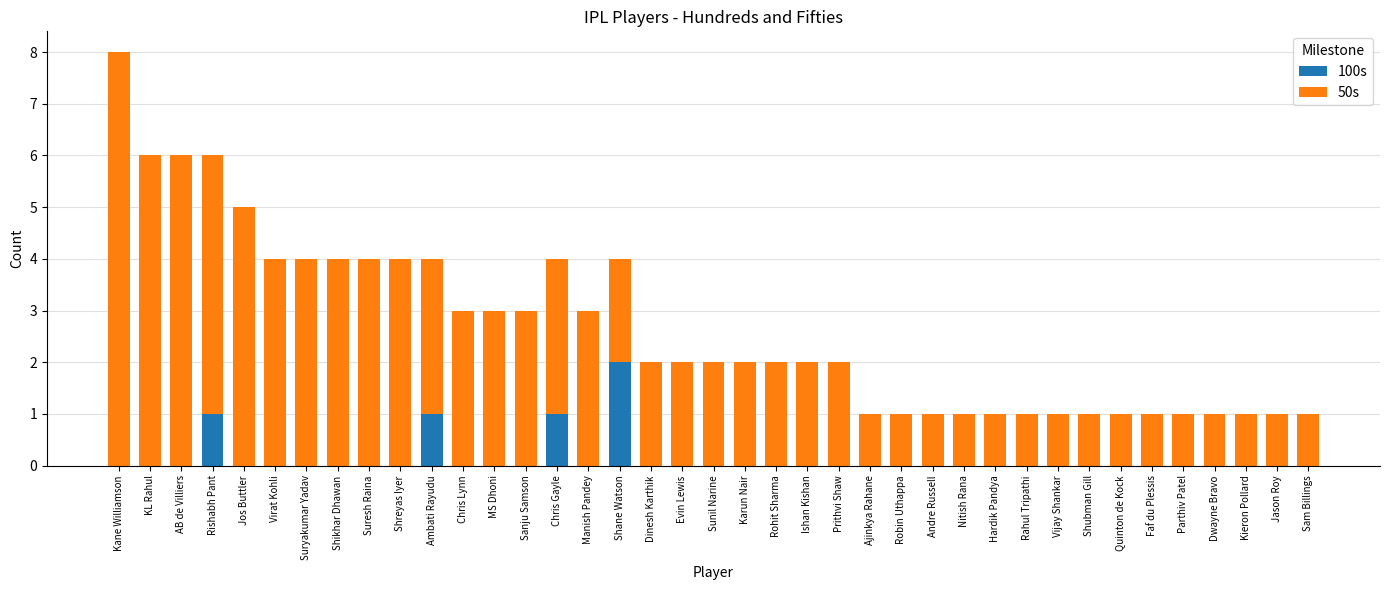

The 100s series shows -1 at Sunil Narine. True or false?

False